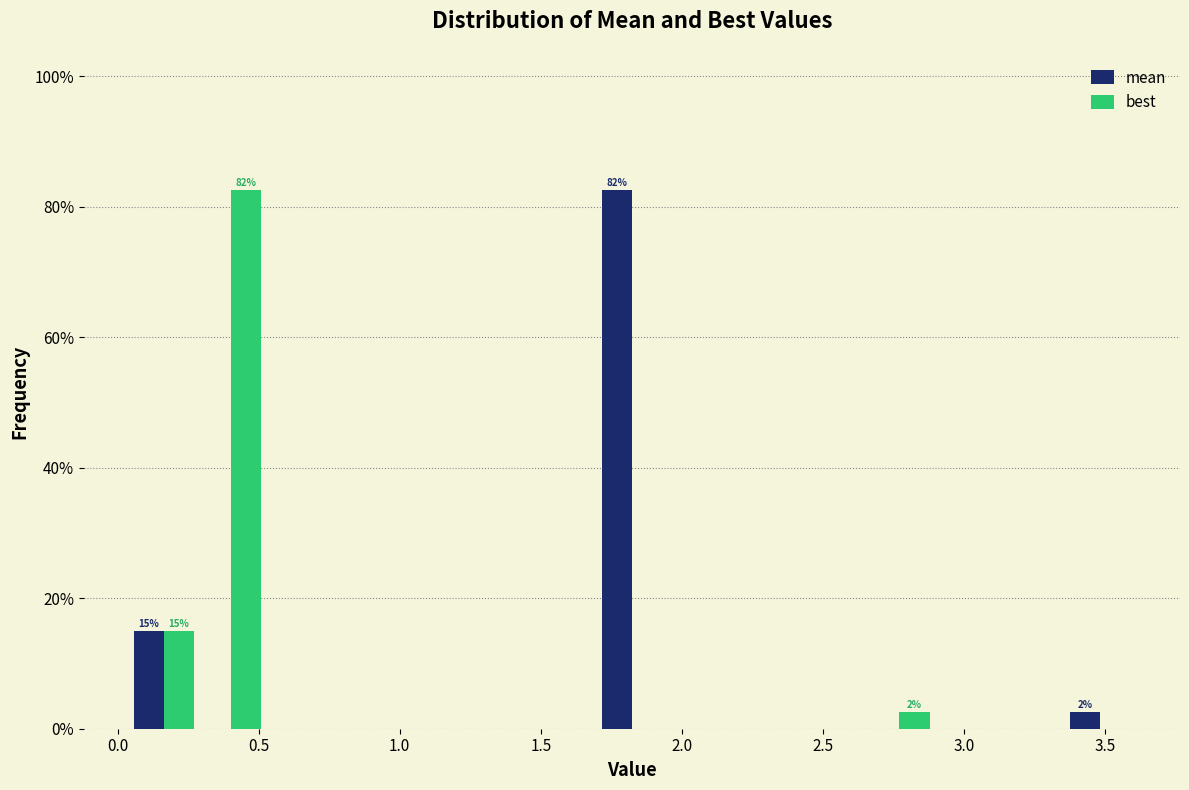

In the best series, which range on the x-axis has the tallest bar?

0.30 to 0.50